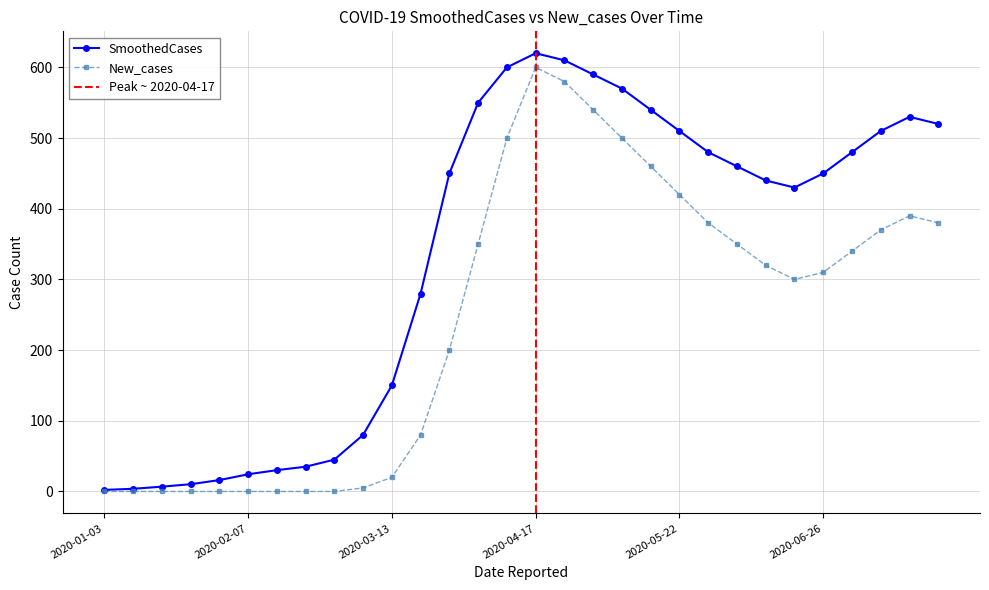

What is the sum of all SmoothedCases values?

10023.5